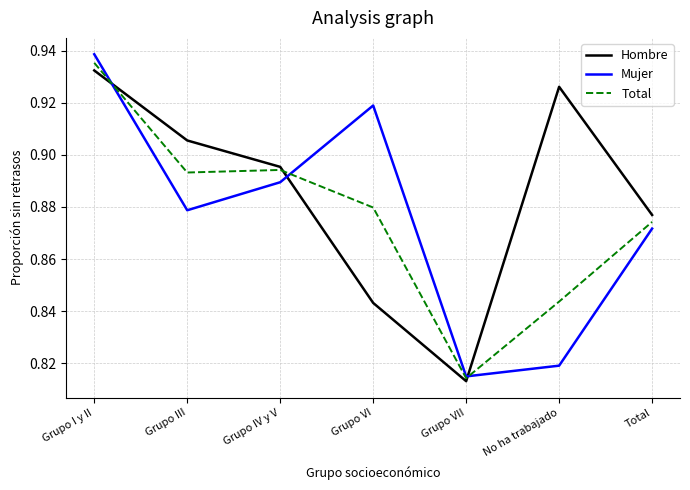

How many times do Hombre and Total cross each other?

3